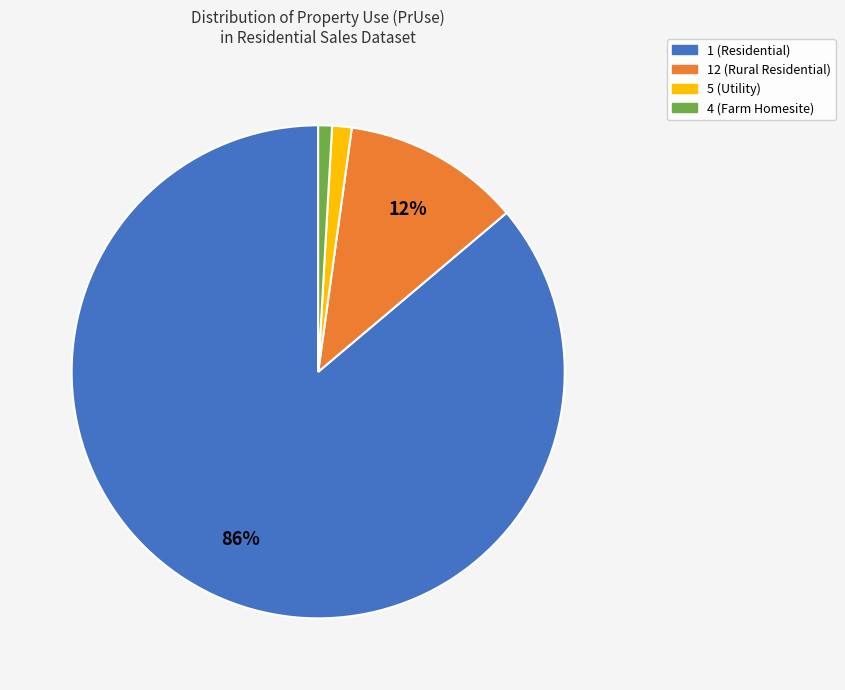

Does any single category account for the majority?

Yes